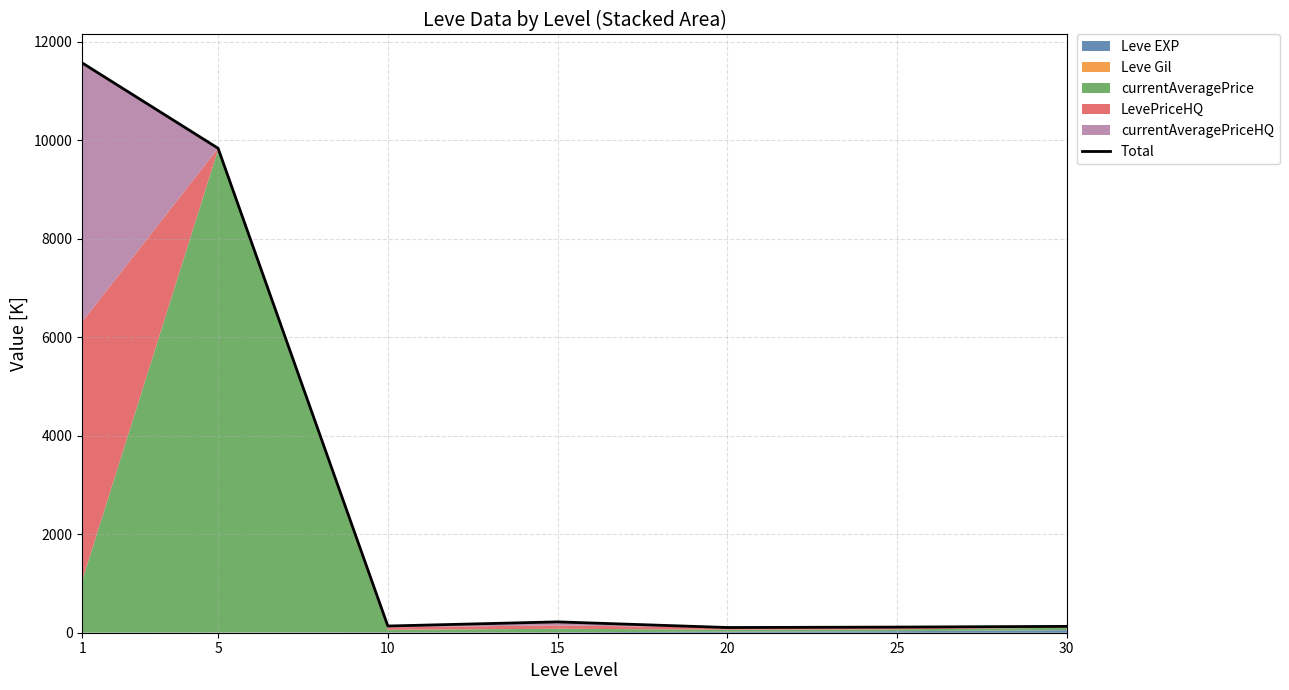

What is the sum of all values?

22106.5